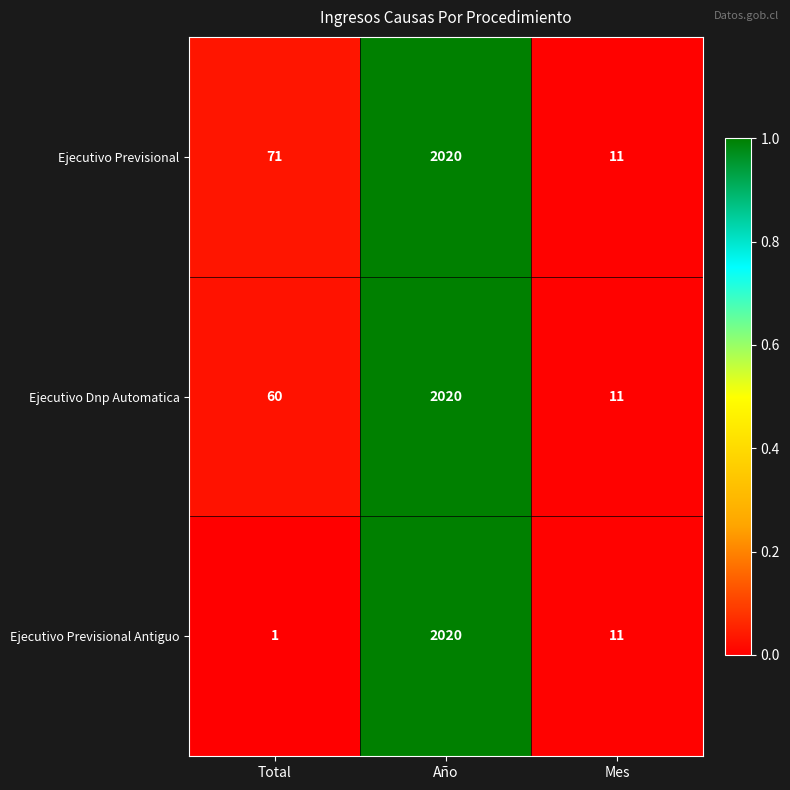

True or false: Ejecutivo Previsional has a value of 11 at Mes.

True